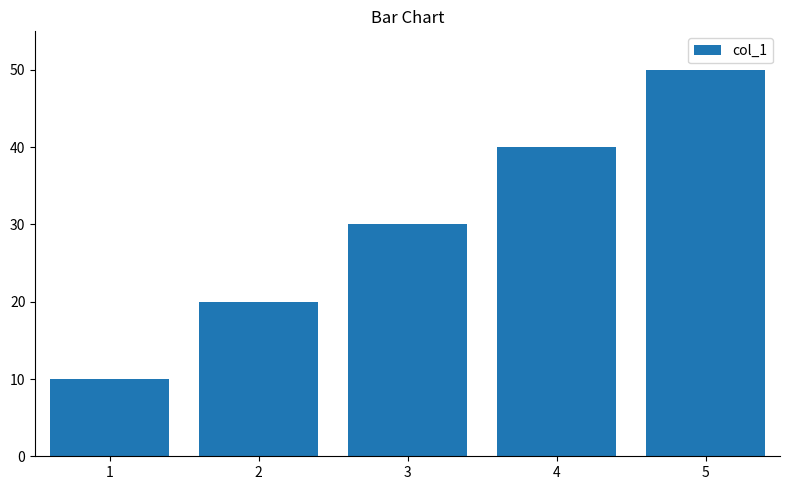

What is the sum of the values at 1 and 2?

30